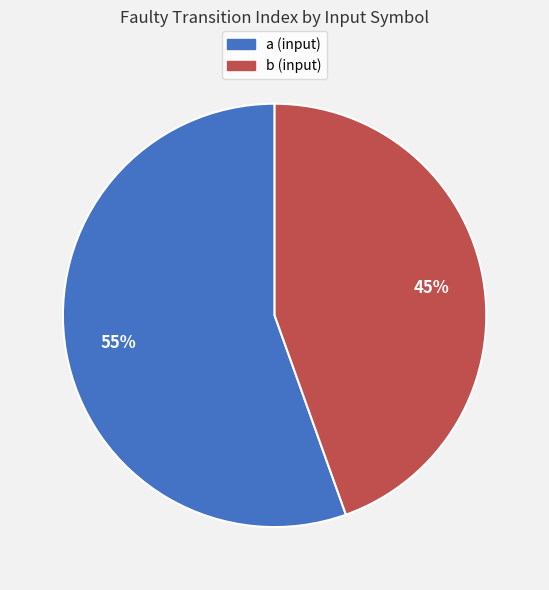

Rank the categories by value from lowest to highest.

b (input), a (input)